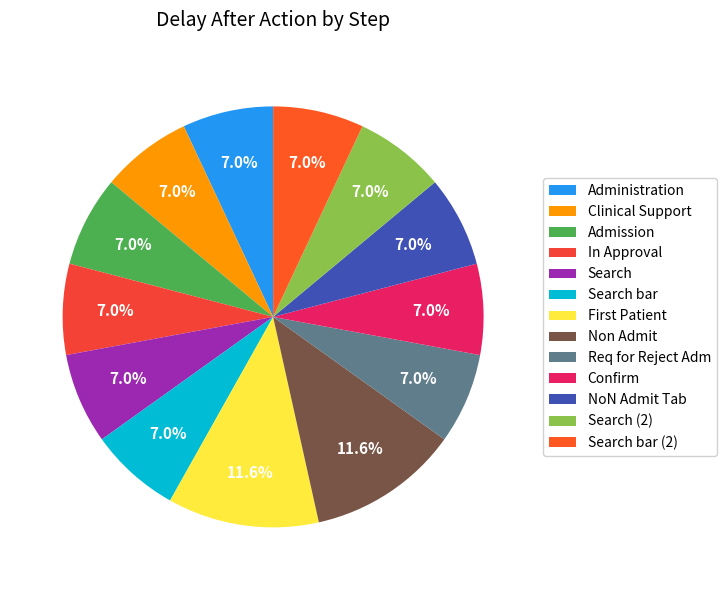

How many segments does this pie chart have?

13